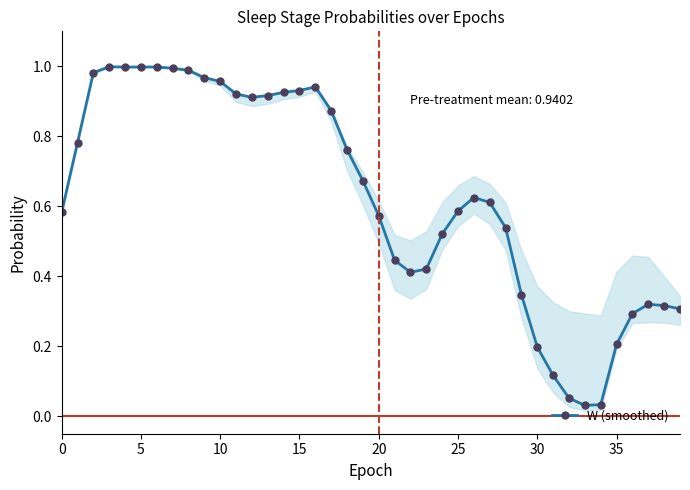

How many categories are shown in the chart?

40